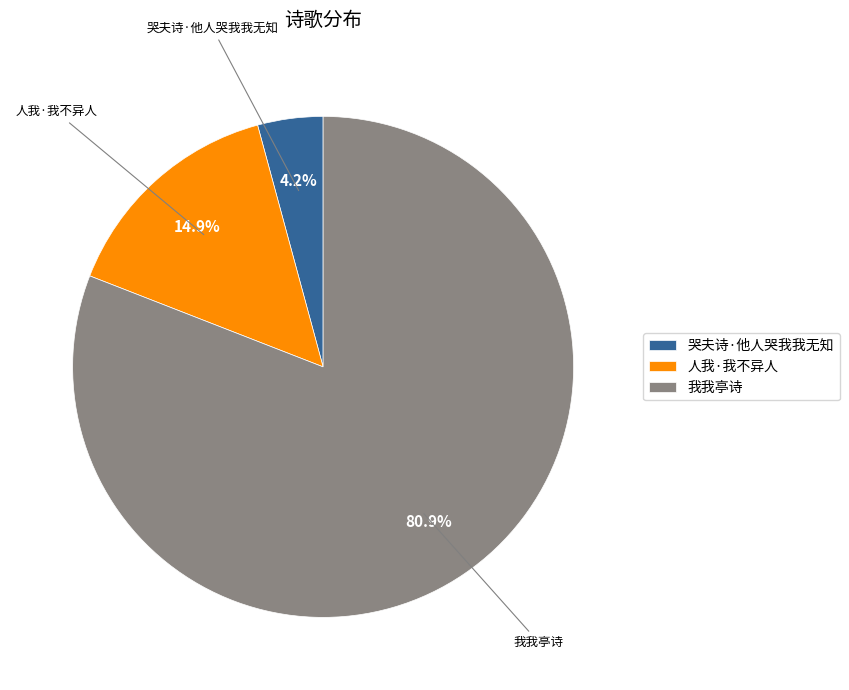

Is there a majority slice in this chart?

Yes